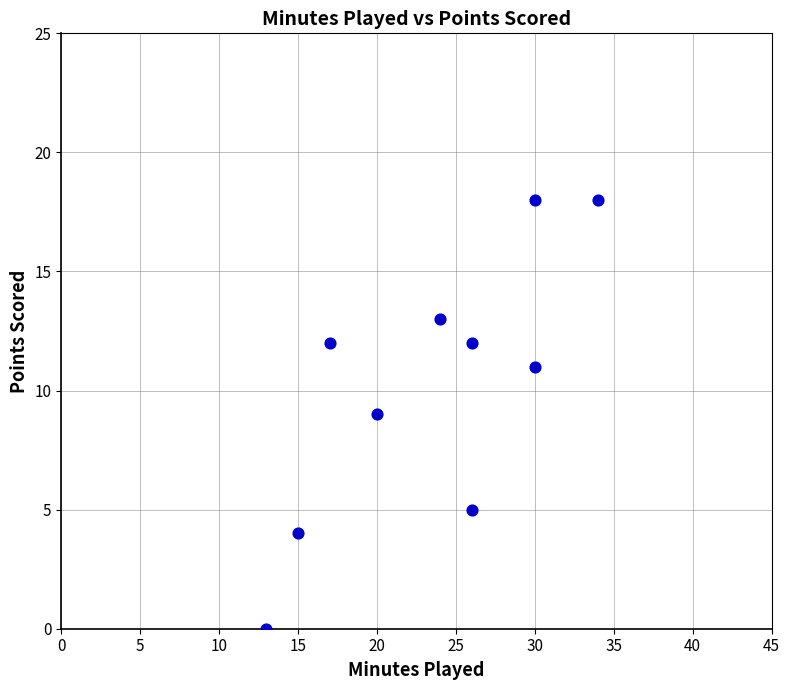

What is the range of X values (max minus min)?

21